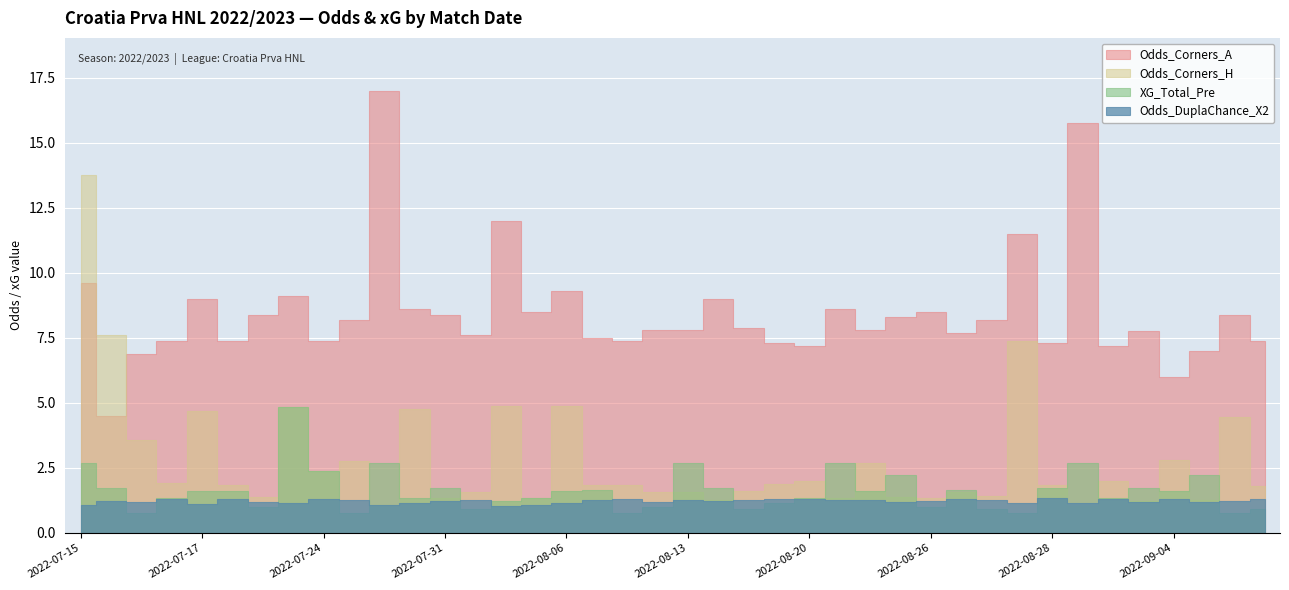

How many data points does each series have?

40